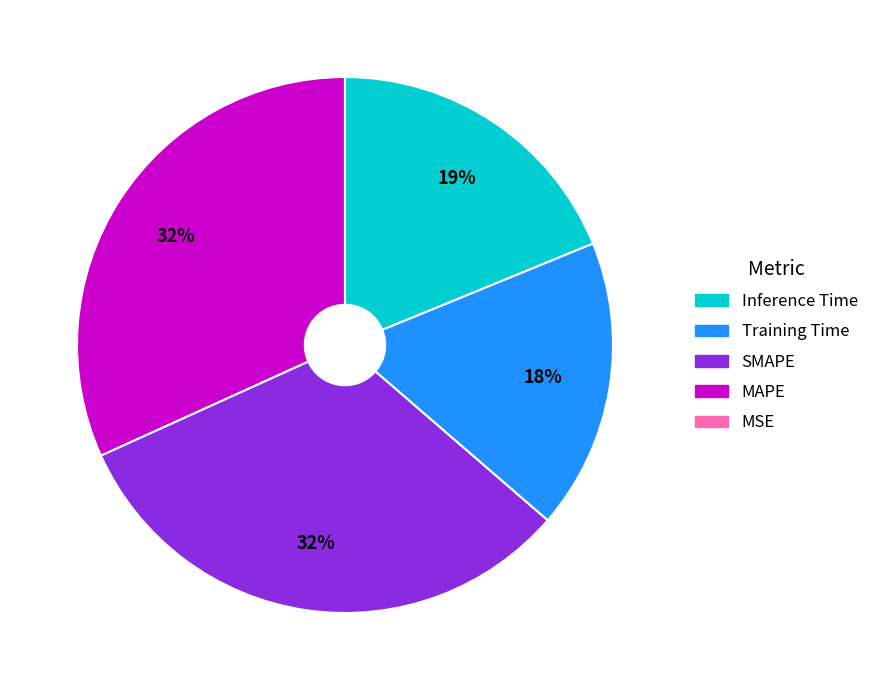

Is there any slice that represents more than half of the pie?

No